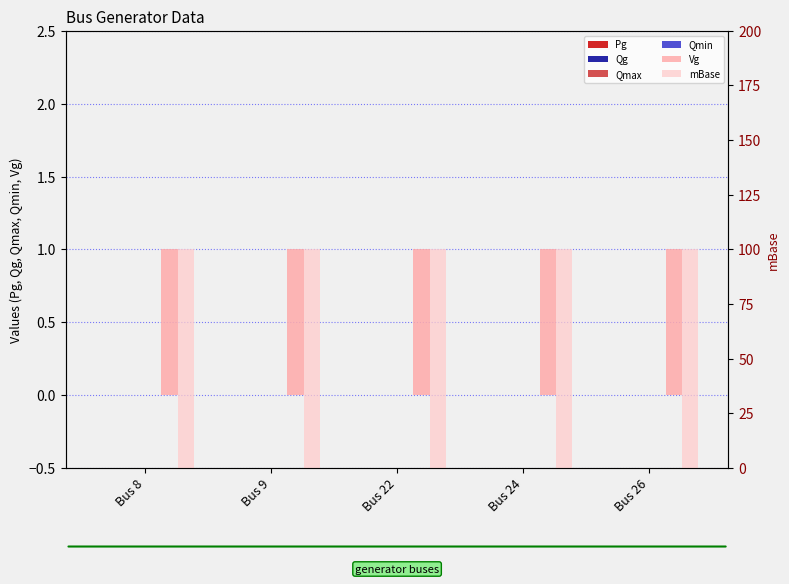

Rank the categories by Qmax value from lowest to highest.

Bus 8, Bus 9, Bus 22, Bus 24, Bus 26